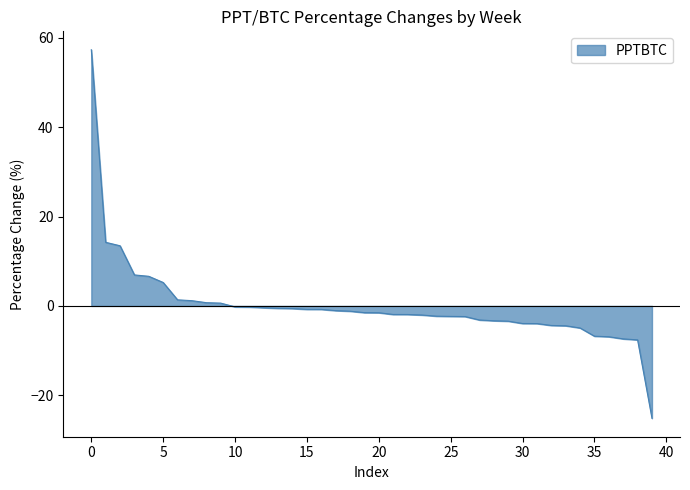

What is the maximum value shown in the chart?

57.4